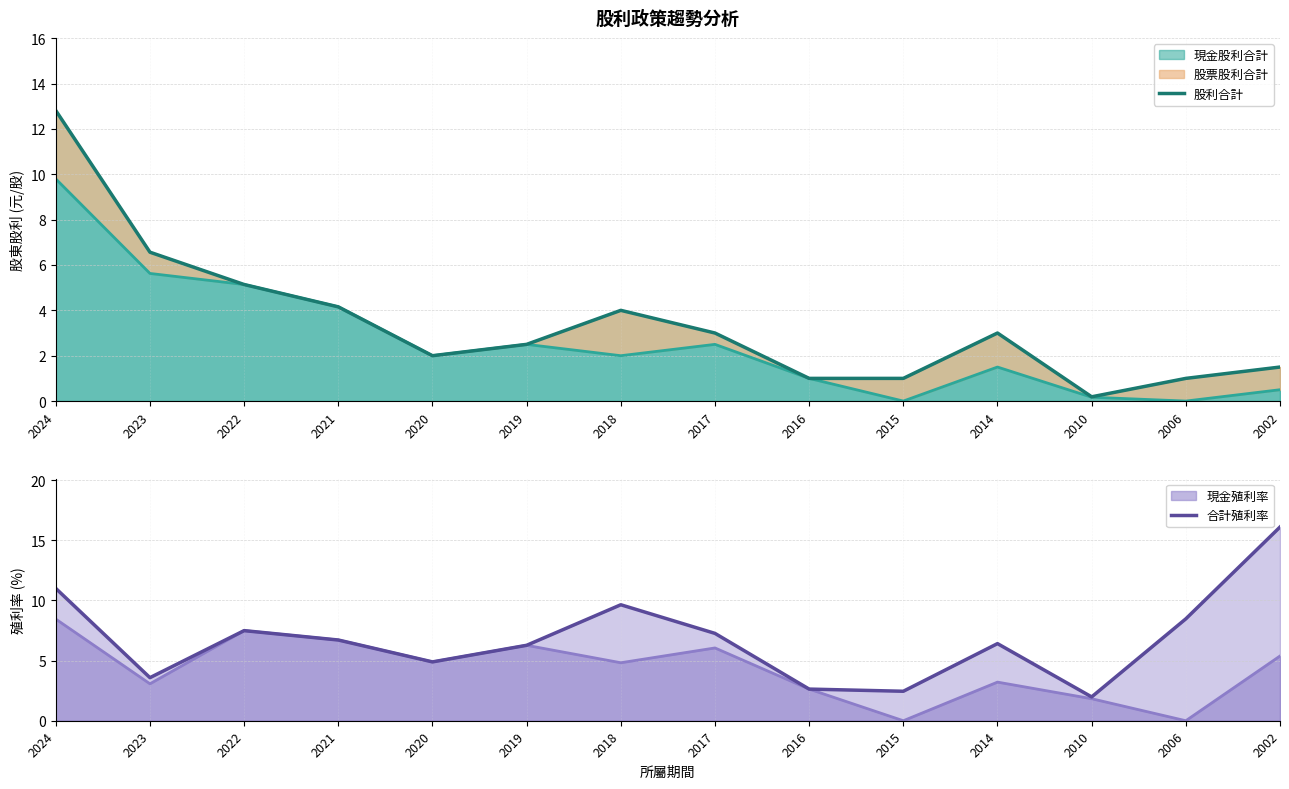

Reading right to left, extract all data points from this chart.

股利合計: 1.5	1.0	0.2	3.0	1.0	1.0	3.0	4.0	2.5	2.0	4.2	5.1	6.6	12.8
合計殖利率: 16.1	8.5	2.0	6.4	2.5	2.6	7.3	9.6	6.3	4.9	6.7	7.5	3.6	11.0